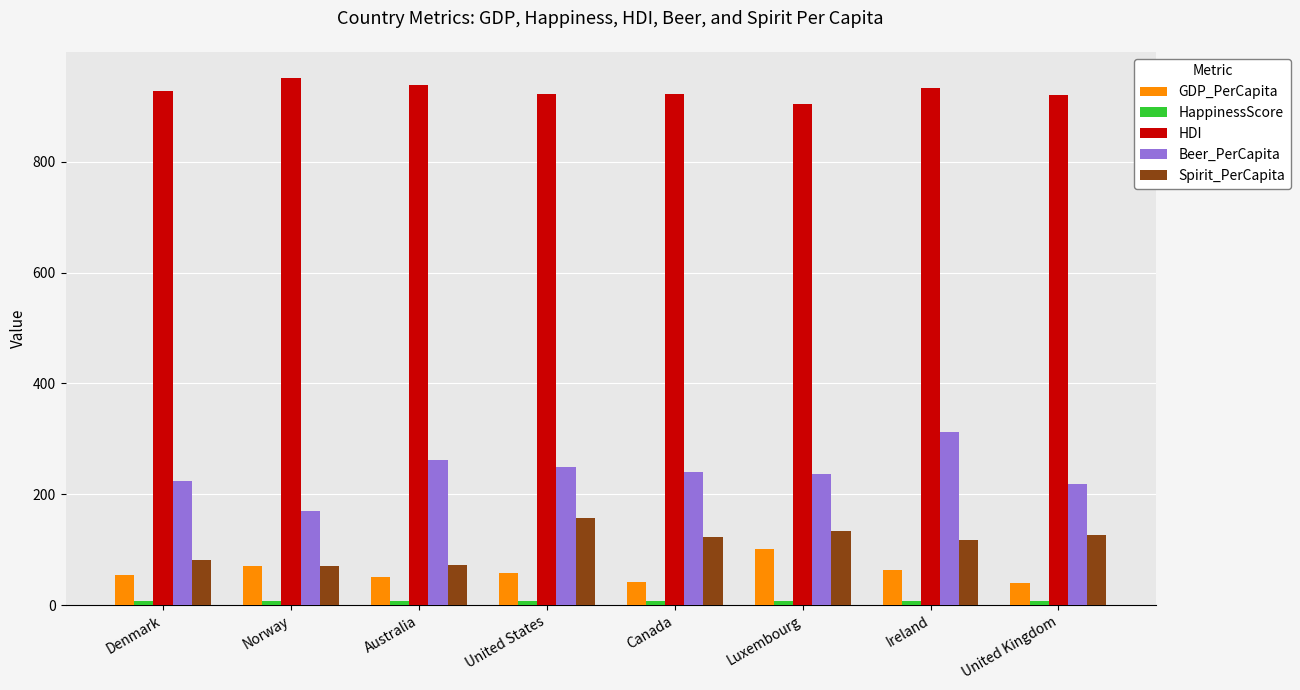

What is the sum of all HDI values?

7419.0